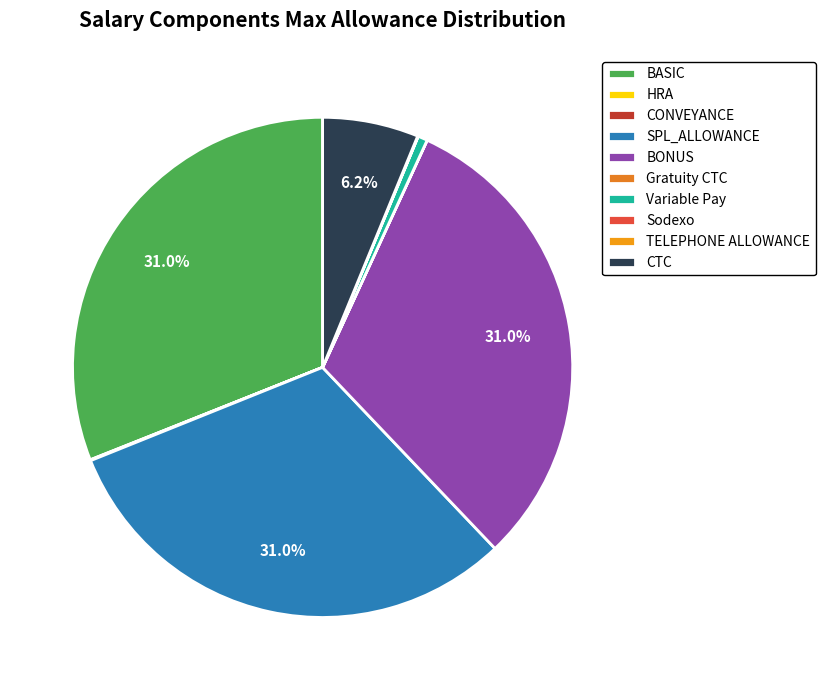

How many slices are in this pie chart?

10